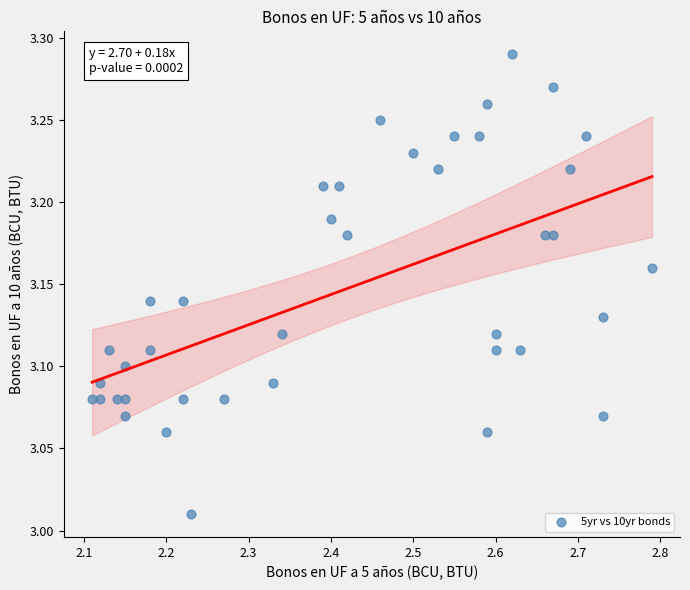

What is the range of X values (max minus min)?

0.7